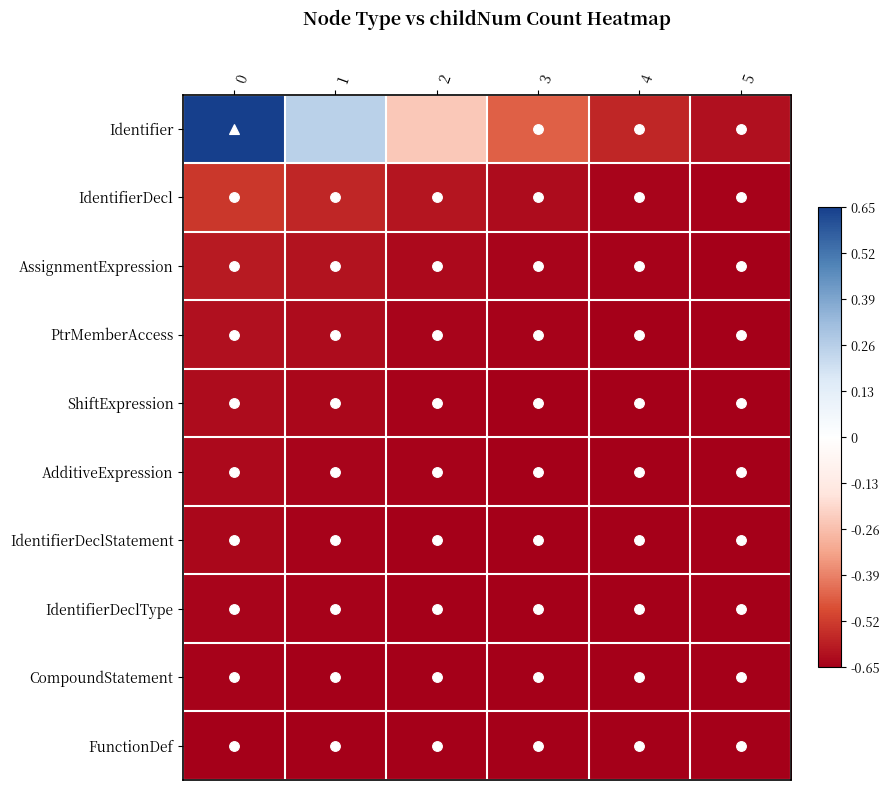

Reading left to right, what are all the values shown in this chart?

Identifier: 0=0.7	1=0.2	2=-0.2	3=-0.5	4=-0.6	5=-0.6
IdentifierDecl: 0=-0.5	1=-0.6	2=-0.6	3=-0.6	4=-0.6	5=-0.6
AssignmentExpression: 0=-0.6	1=-0.6	2=-0.6	3=-0.6	4=-0.6	5=-0.6
PtrMemberAccess: 0=-0.6	1=-0.6	2=-0.6	3=-0.6	4=-0.6	5=-0.6
ShiftExpression: 0=-0.6	1=-0.6	2=-0.6	3=-0.6	4=-0.6	5=-0.7
AdditiveExpression: 0=-0.6	1=-0.6	2=-0.6	3=-0.6	4=-0.7	5=-0.7
IdentifierDeclStatement: 0=-0.6	1=-0.6	2=-0.6	3=-0.6	4=-0.7	5=-0.7
IdentifierDeclType: 0=-0.6	1=-0.6	2=-0.6	3=-0.7	4=-0.7	5=-0.7
CompoundStatement: 0=-0.6	1=-0.6	2=-0.6	3=-0.7	4=-0.7	5=-0.7
FunctionDef: 0=-0.6	1=-0.6	2=-0.7	3=-0.7	4=-0.7	5=-0.7